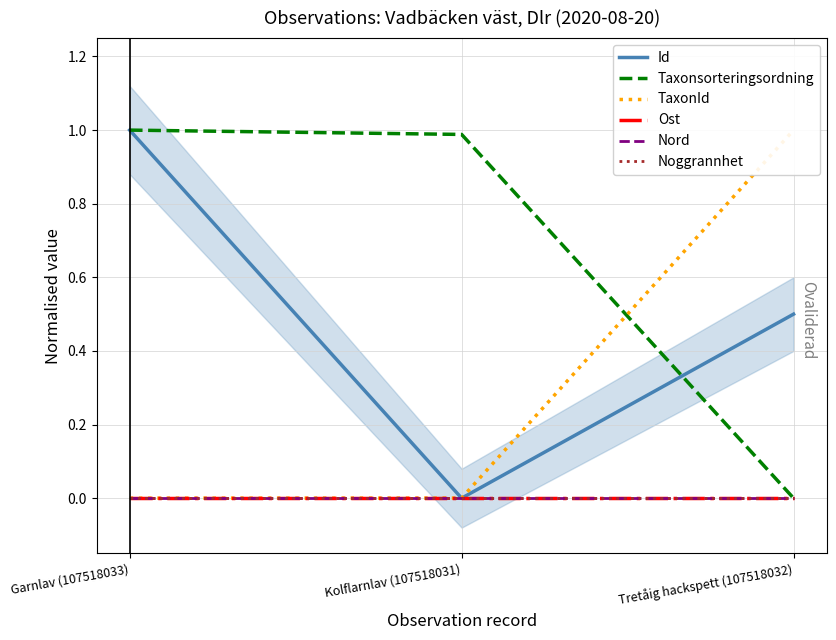

What is the value of the Taxonsorteringsordning point at the 1st from the left?

1.0